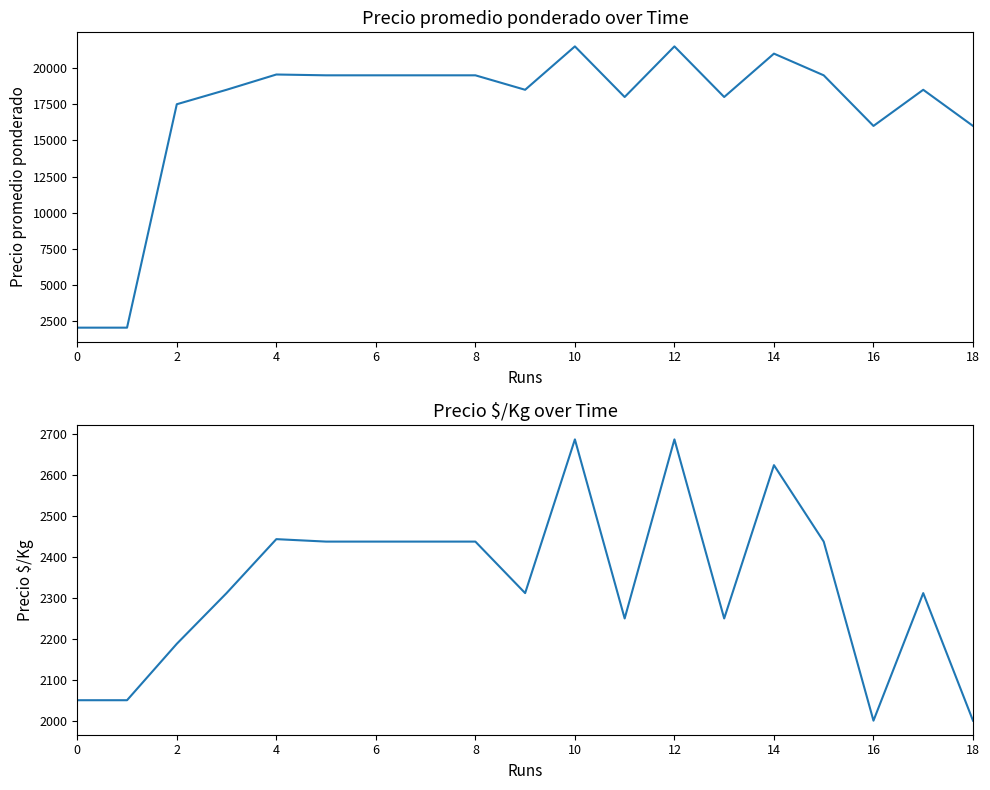

How many values in the Precio $/Kg series exceed 2312?

9